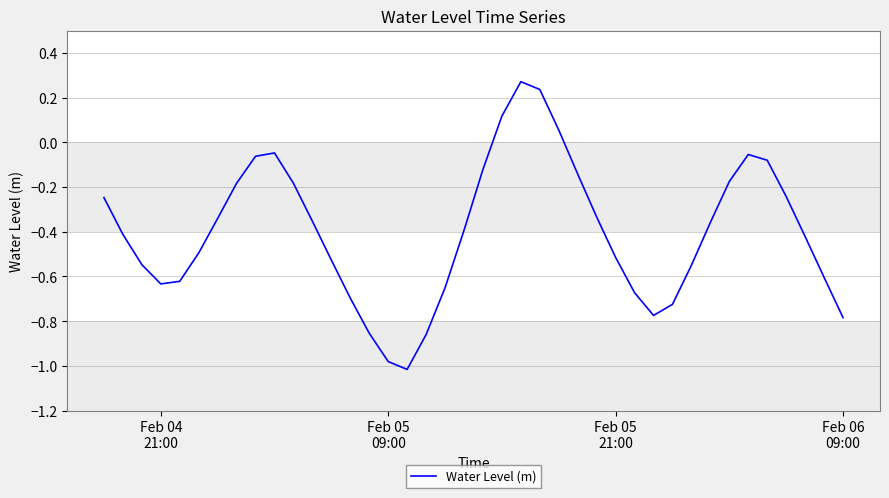

How many lines are shown in the chart?

1